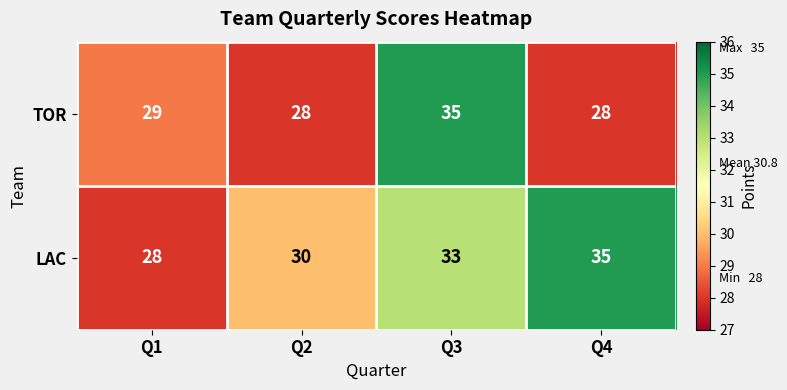

Rank the series by their average value, from lowest to highest.

TOR, LAC